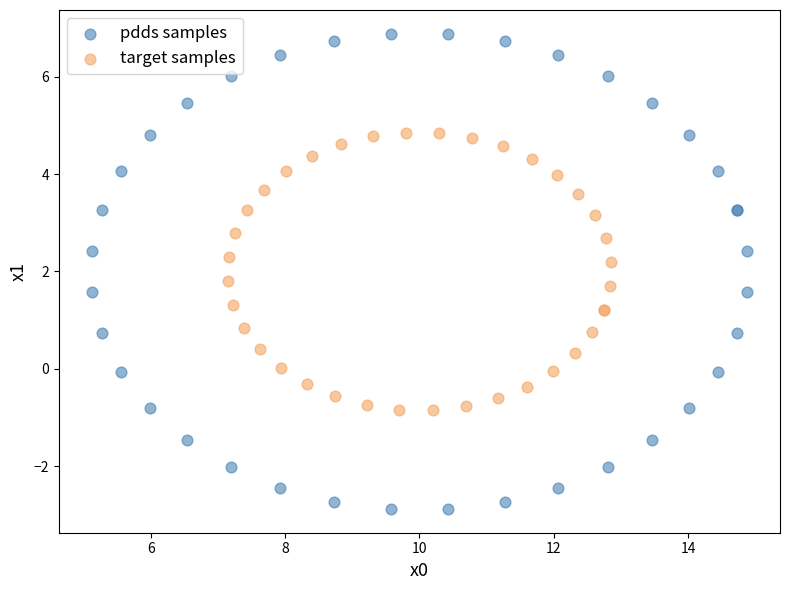

Which series contains the lowest Y value?

pdds samples